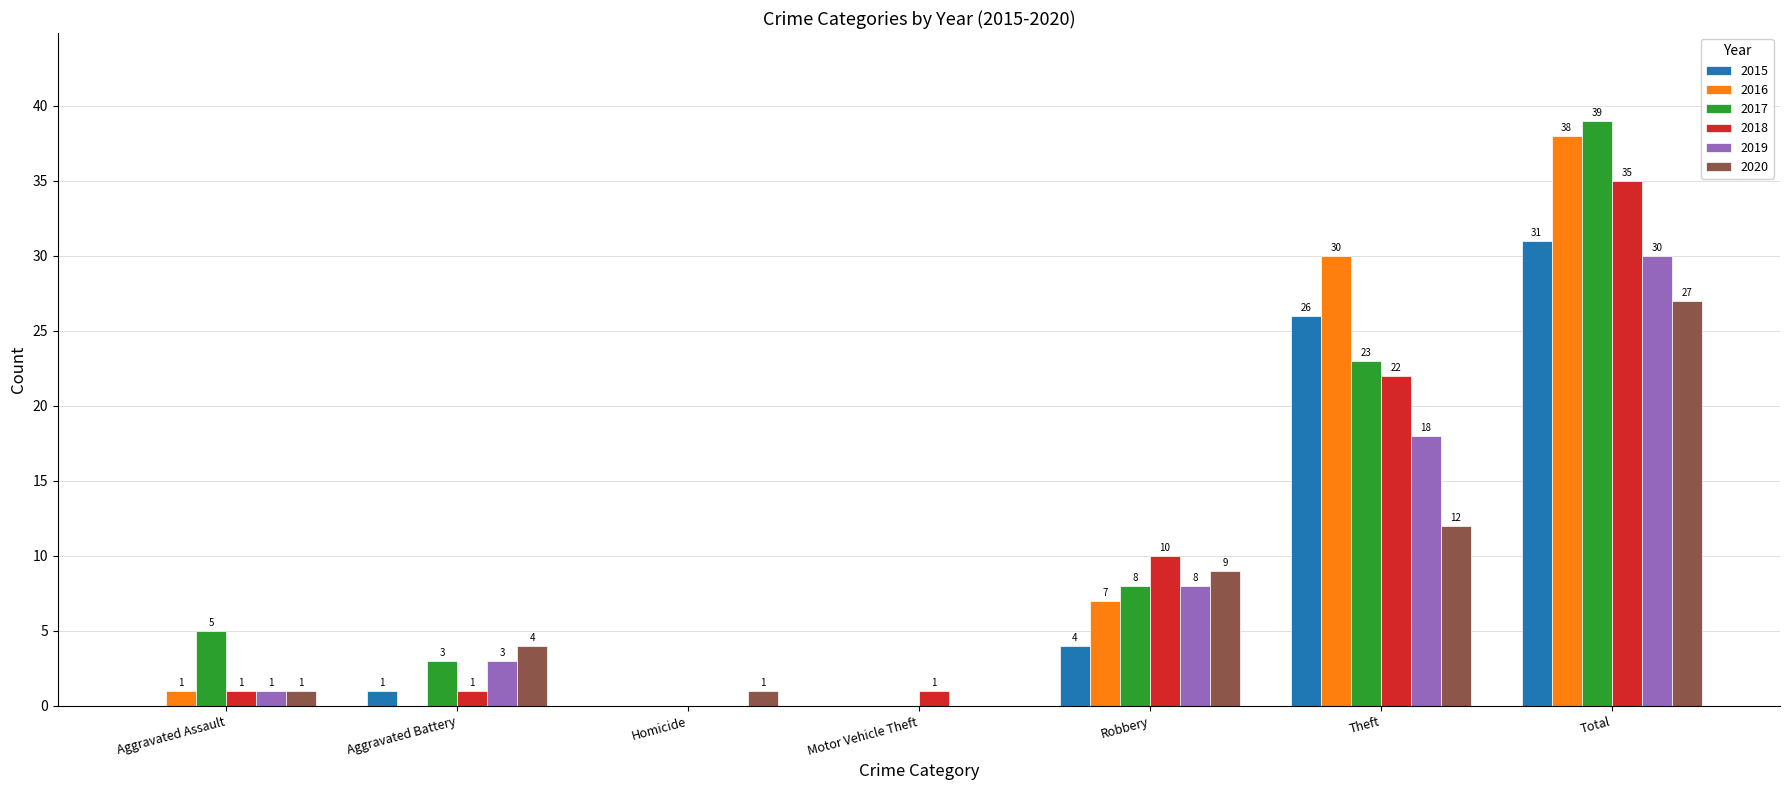

At which label is 2019 closest to 15?

Theft